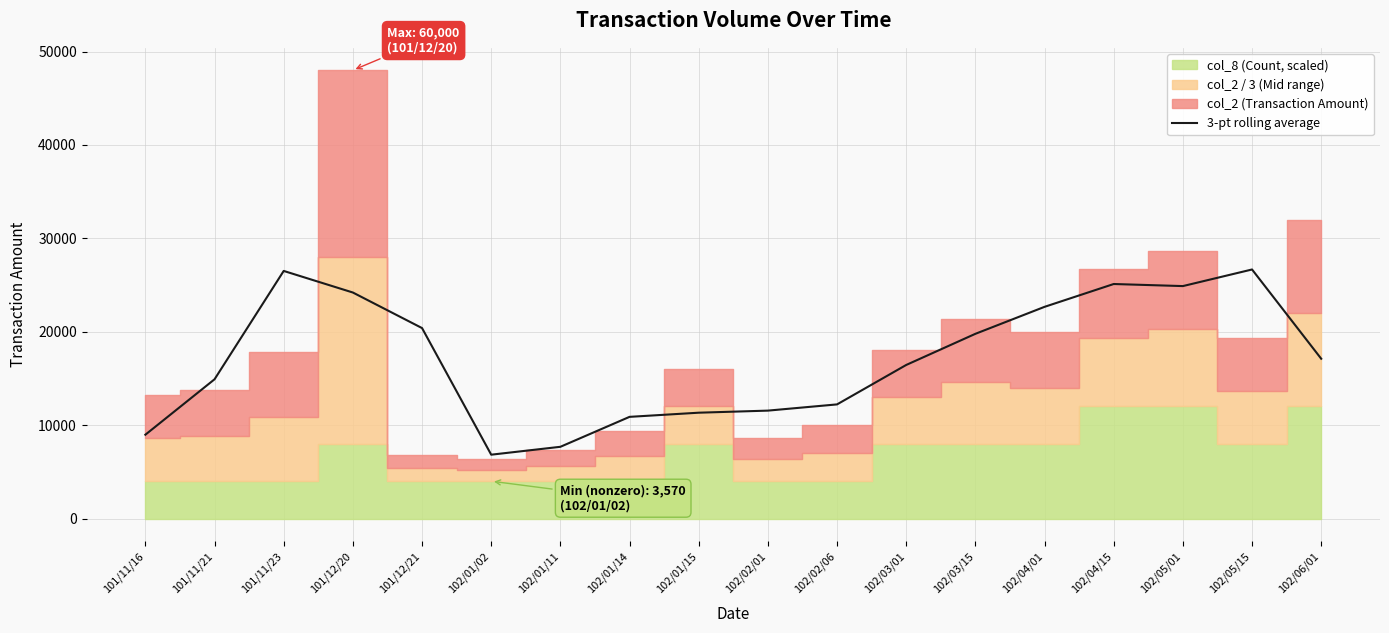

At which category does the data reach its first local valley?

102/01/02